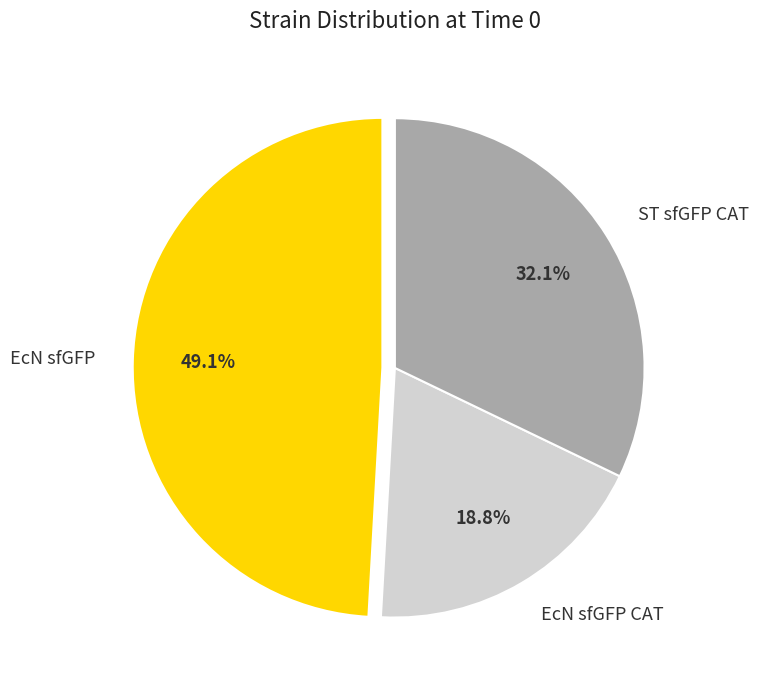

How many segments does this pie chart have?

3